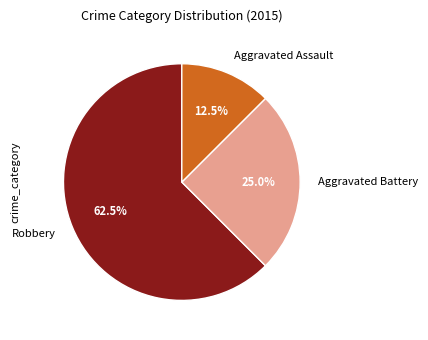

Is Aggravated Battery the majority of the pie?

No